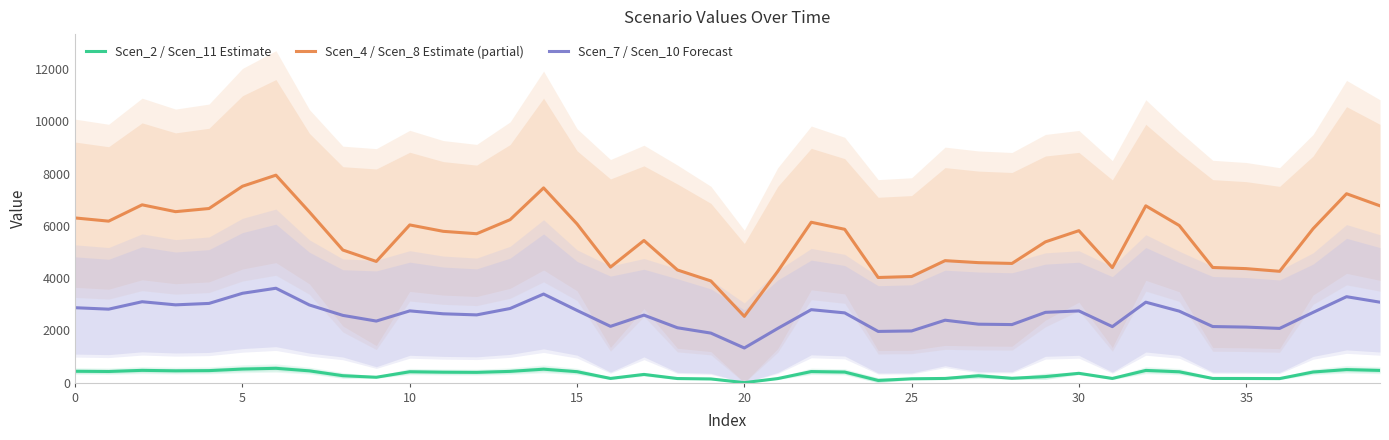

True or false: Scen_2 / Scen_11 Estimate and Scen_4 / Scen_8 Estimate (partial) cross at least once.

False